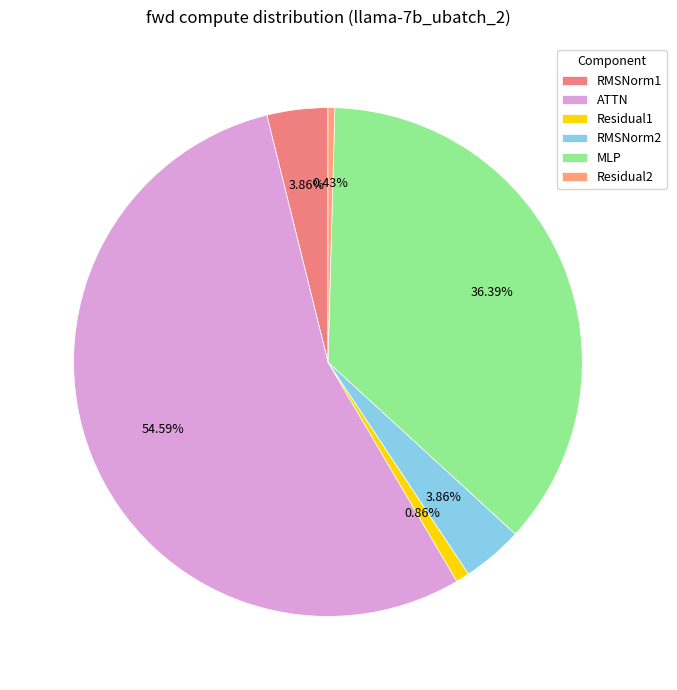

How many segments does this pie chart have?

6